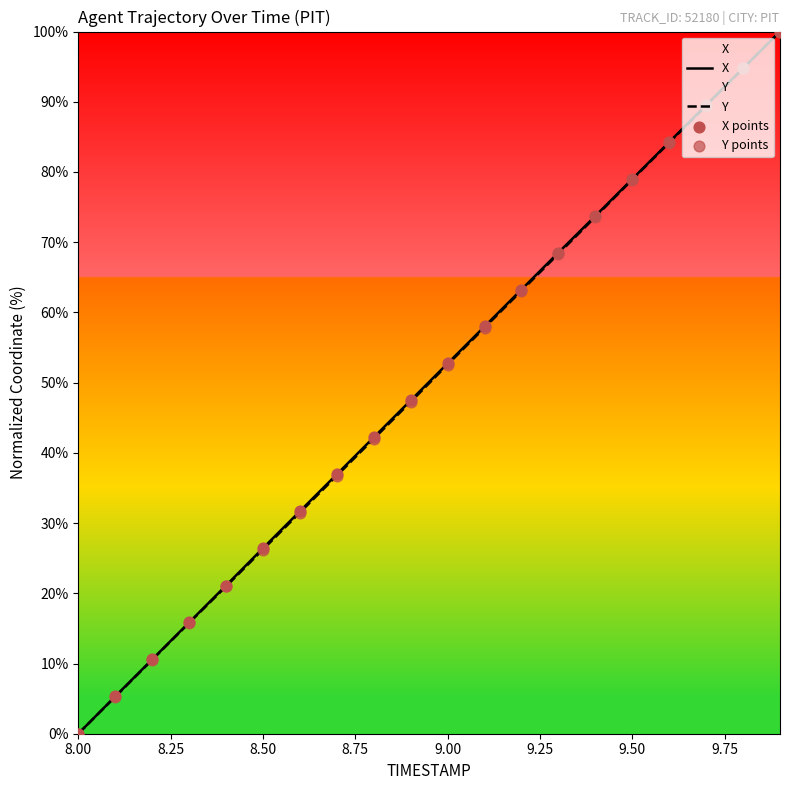

Which series has the widest spread of Y values?

X